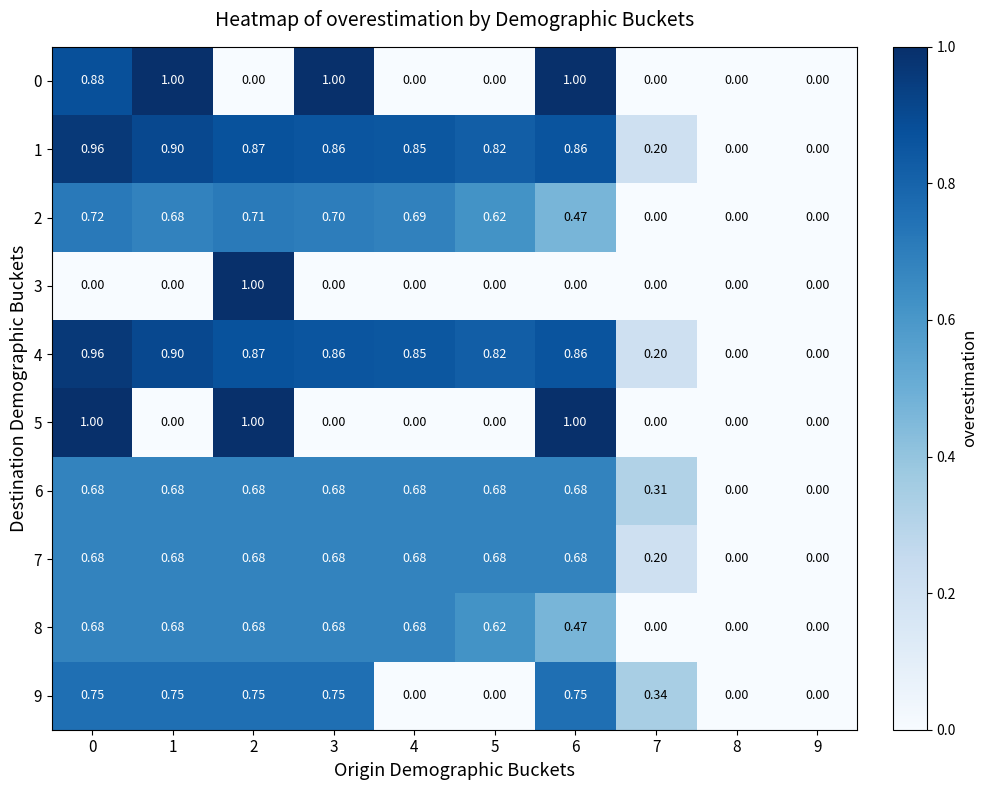

Is the value of 8 at 8 greater than the value of 5 at 0?

No